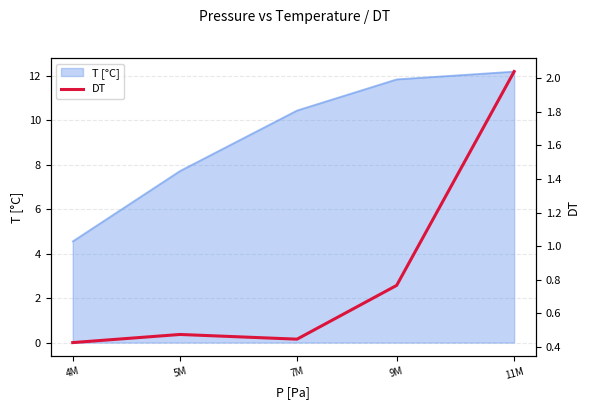

How many lines are shown in the chart?

1